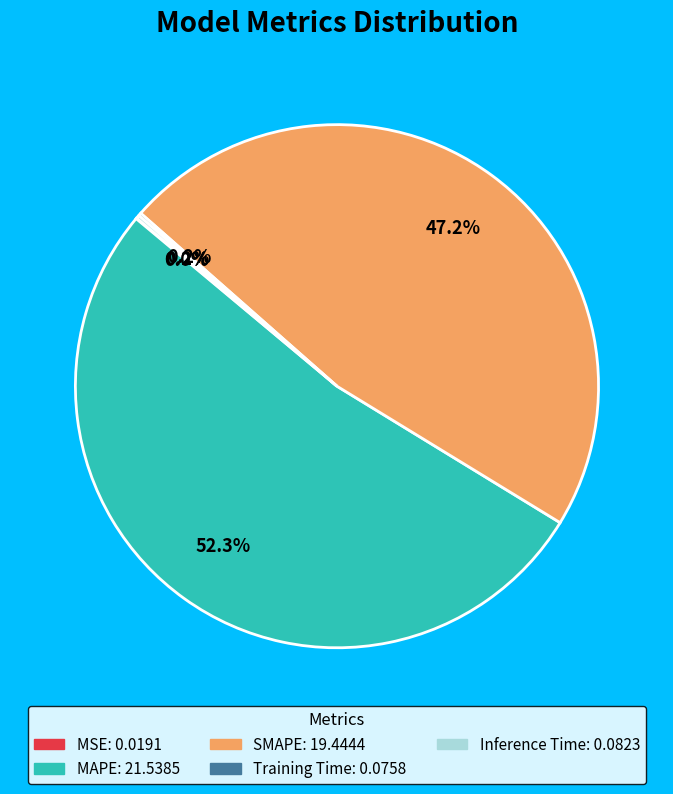

Which slice is the largest?

MAPE